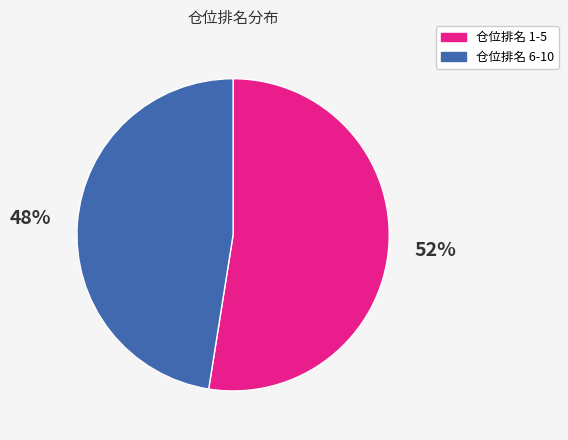

Which slice is the smallest?

仓位排名 6-10